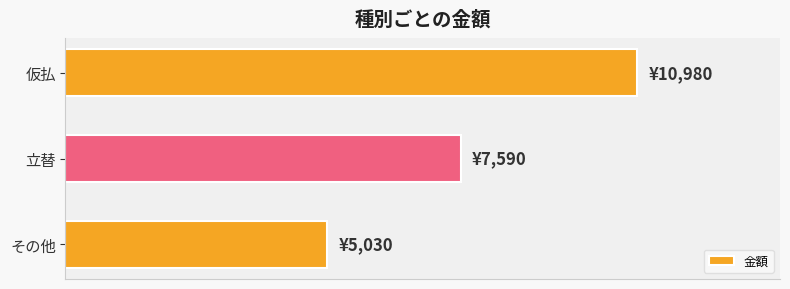

What is the difference between the maximum and minimum values?

5950